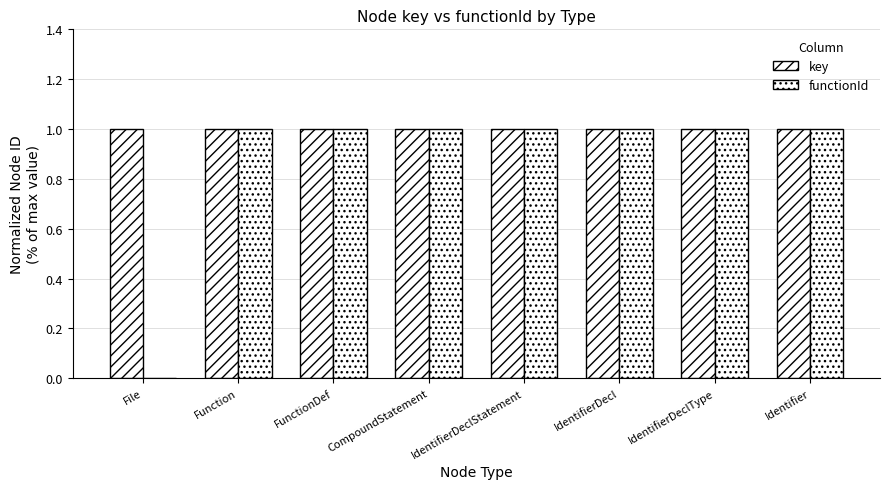

How many data points does each series have?

8